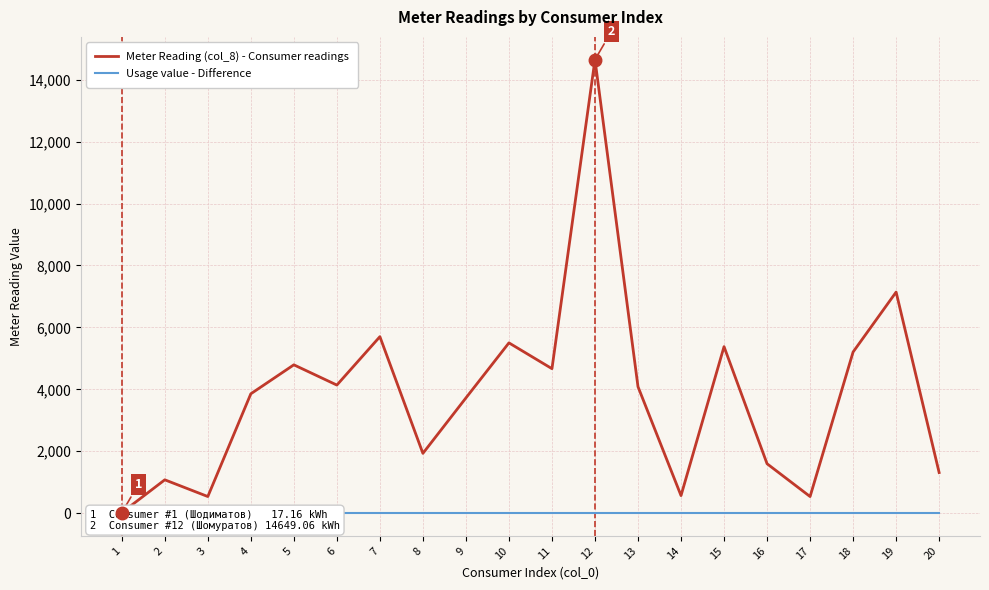

How many values in the Meter Reading (col_8) - Consumer readings series are below 4085?

10